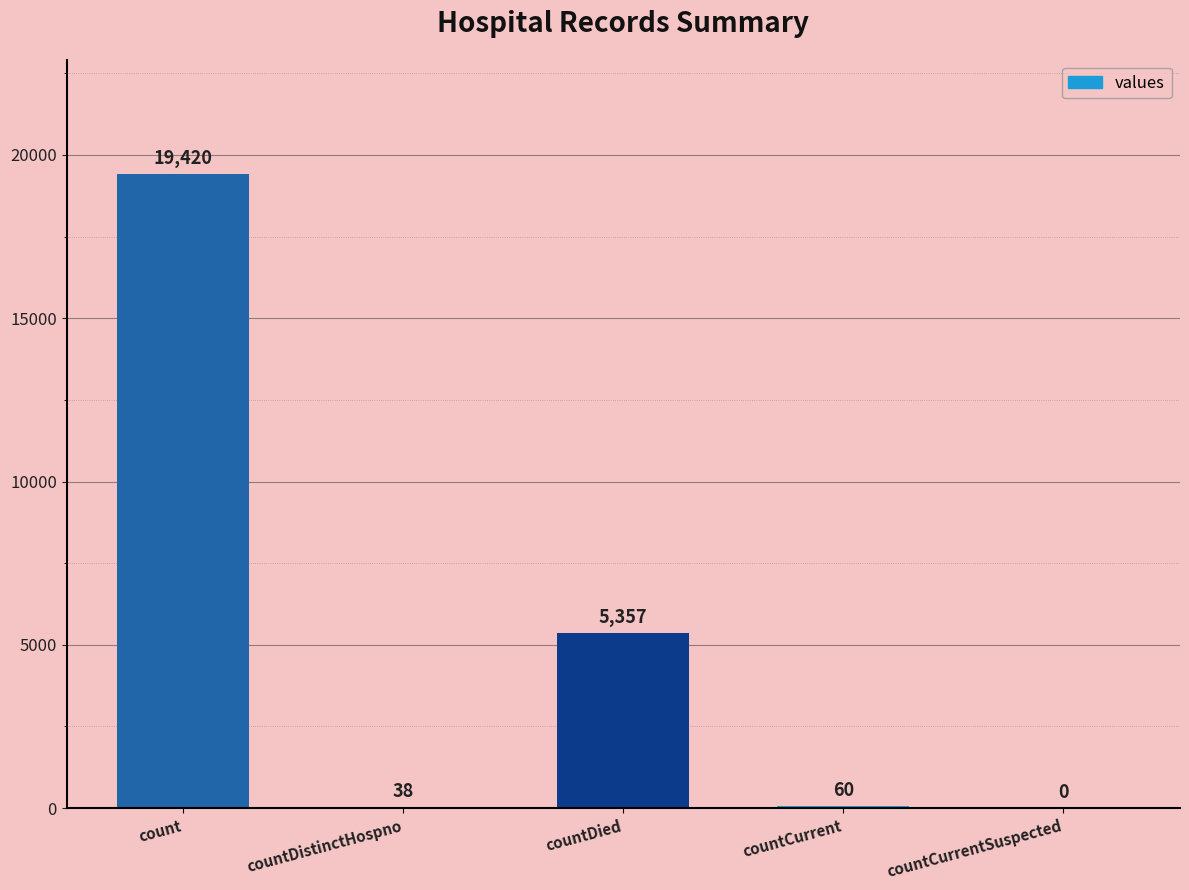

What is the approximate value at countDistinctHospno, to the nearest 50?

50